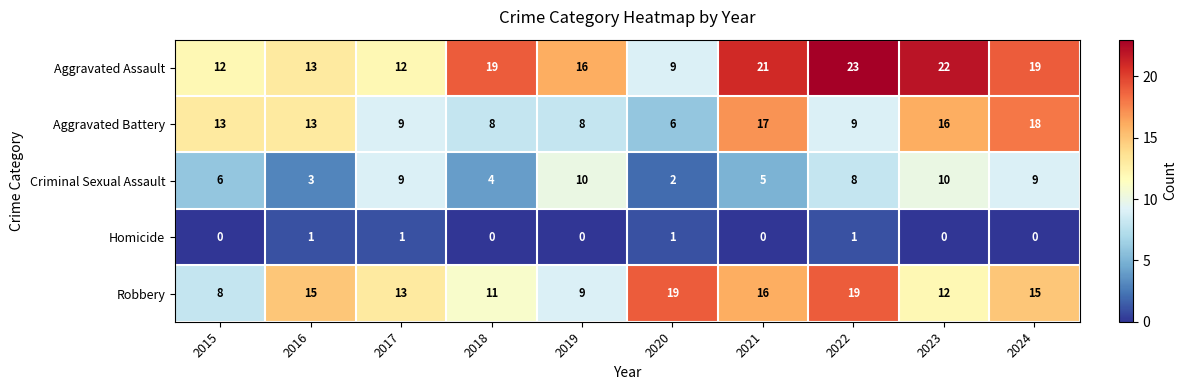

The Robbery series shows 8 at 2015. True or false?

True